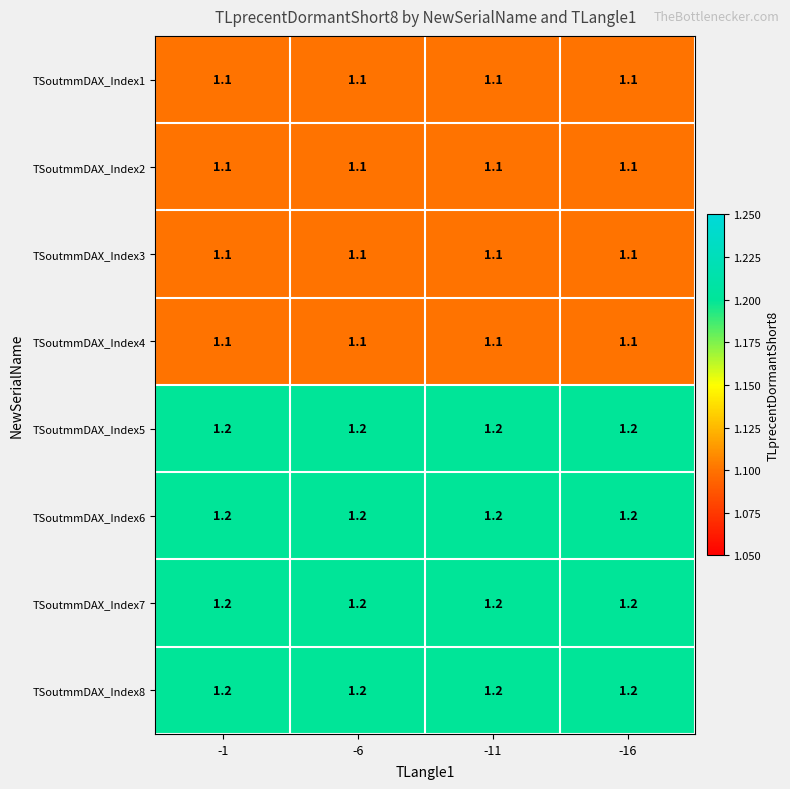

The value of TSoutmmDAX_Index1 at -11 is 1.1. True or false?

True